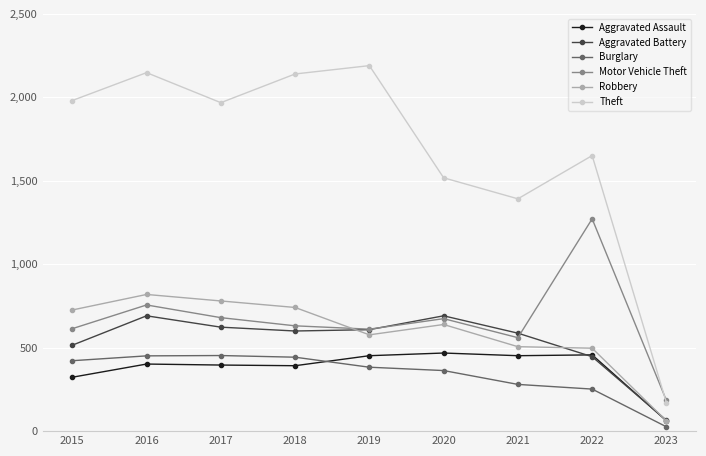

True or false: Theft and Aggravated Assault intersect in this chart.

False